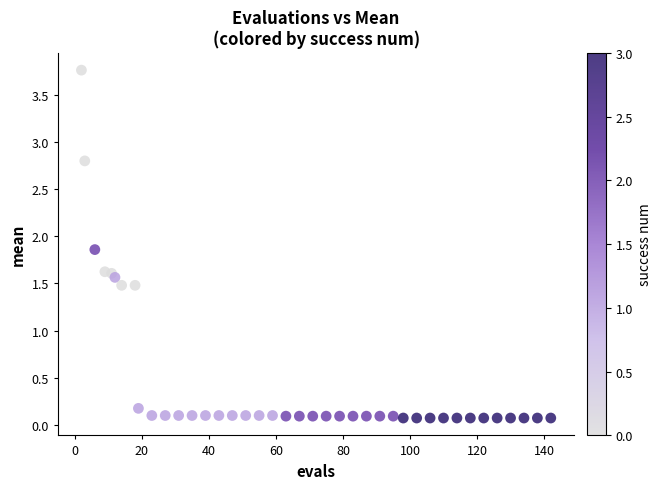

What is the range of Y values (max minus min)?

3.7